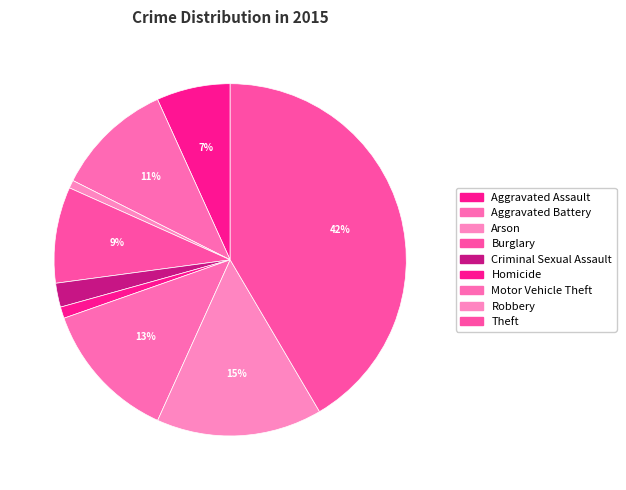

Which slice is the smallest?

Arson